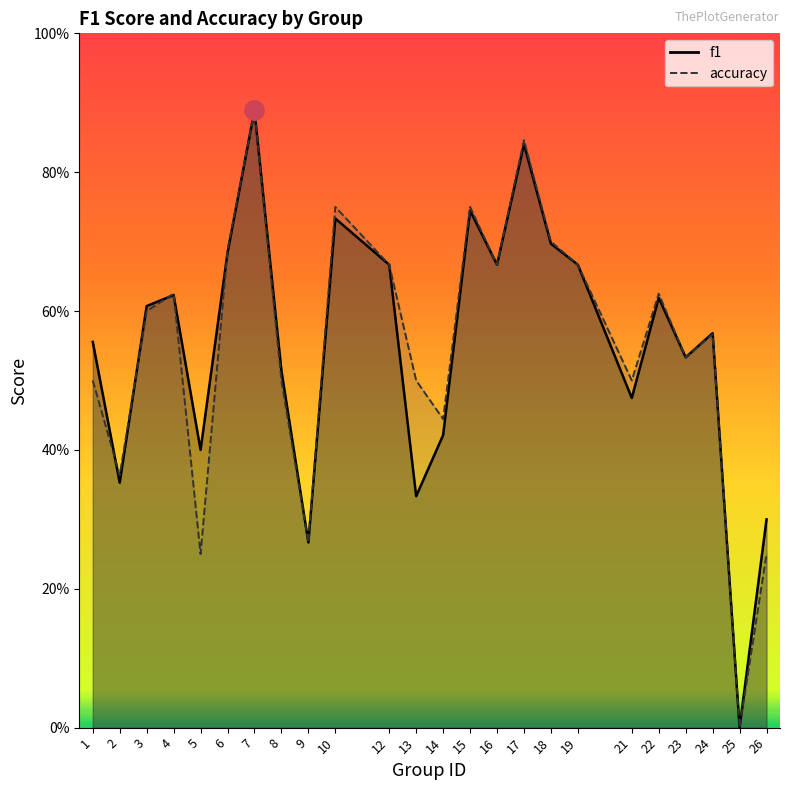

Is it true that f1 equals 1.1 at 22?

False